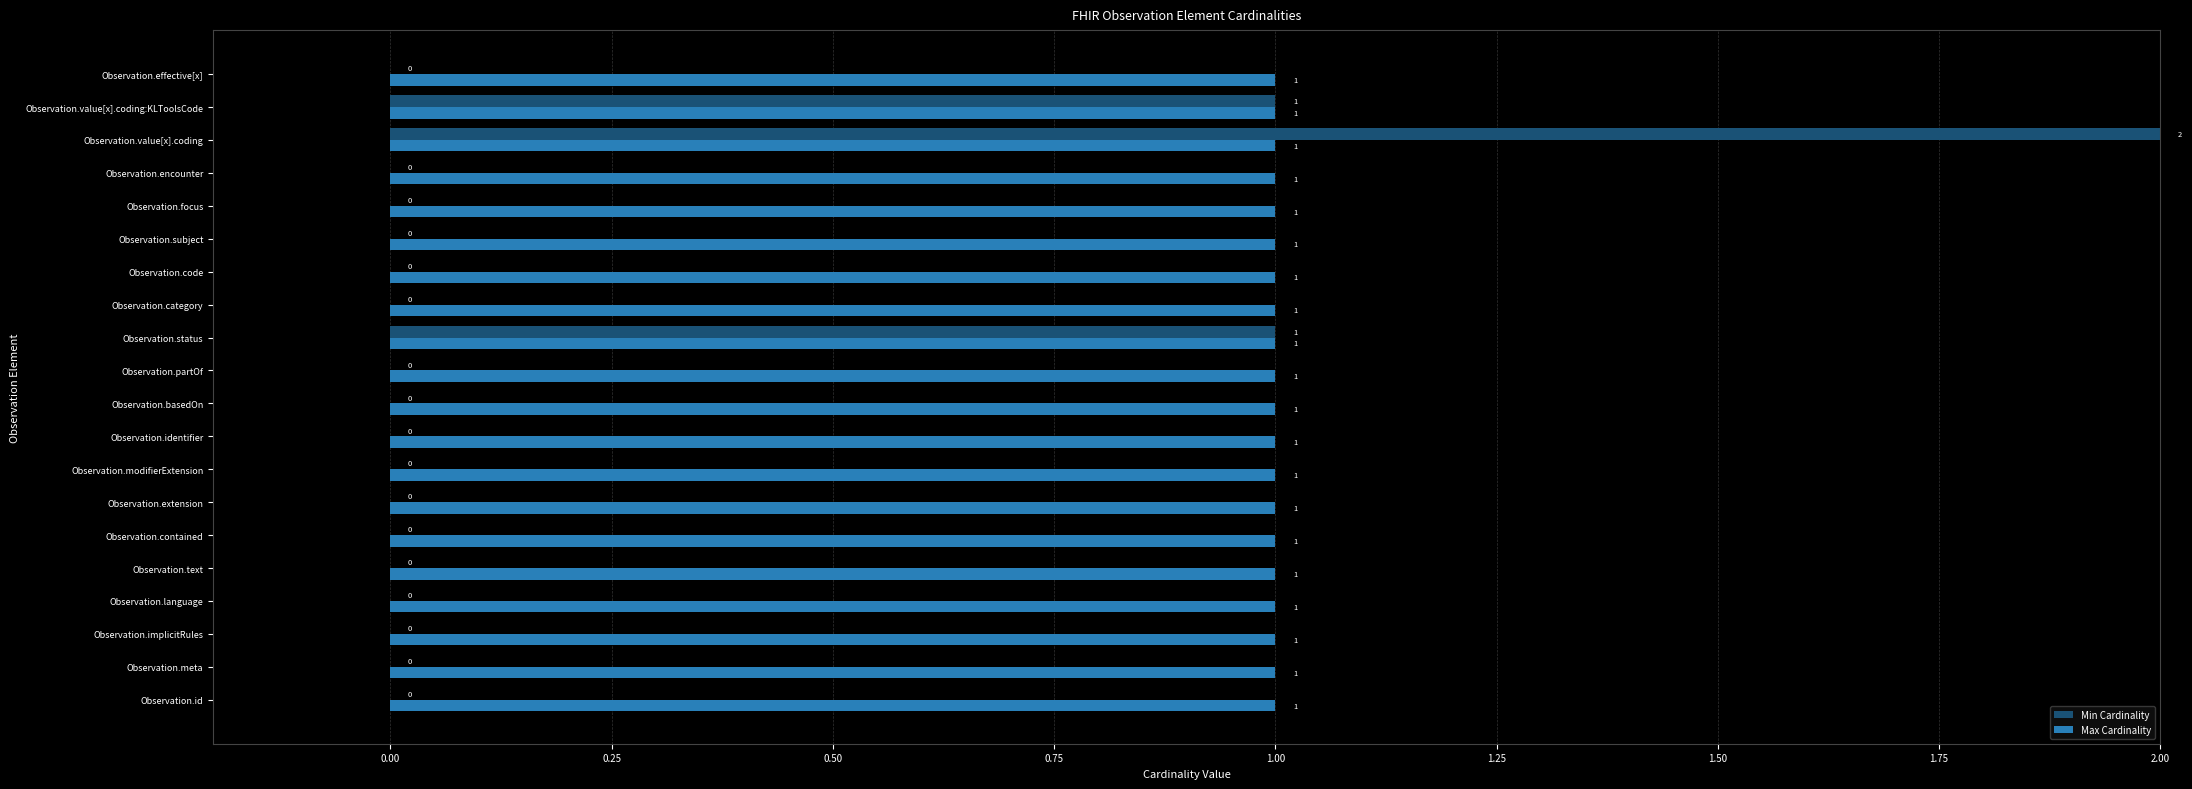

At which label does Min Cardinality reach its peak?

Observation.value[x].coding